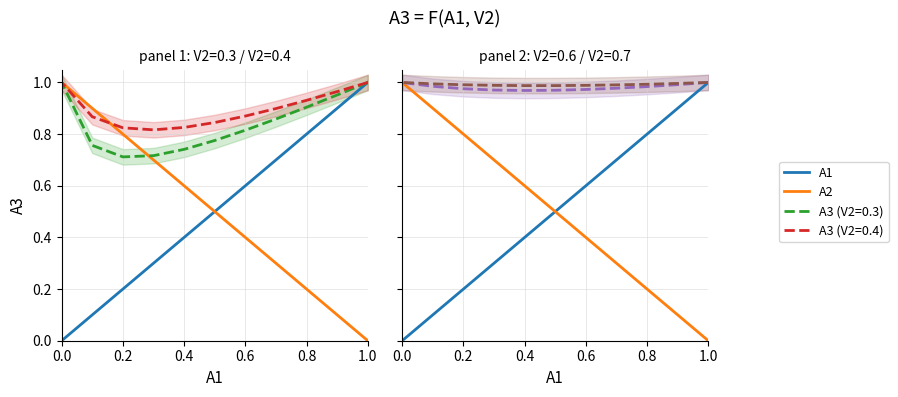

How many positive values does the A2 series have?

10